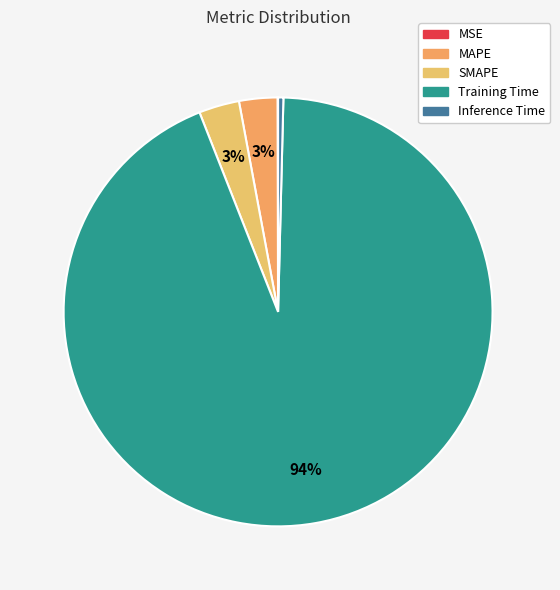

How much of the chart is everything except Training Time?

6.4%